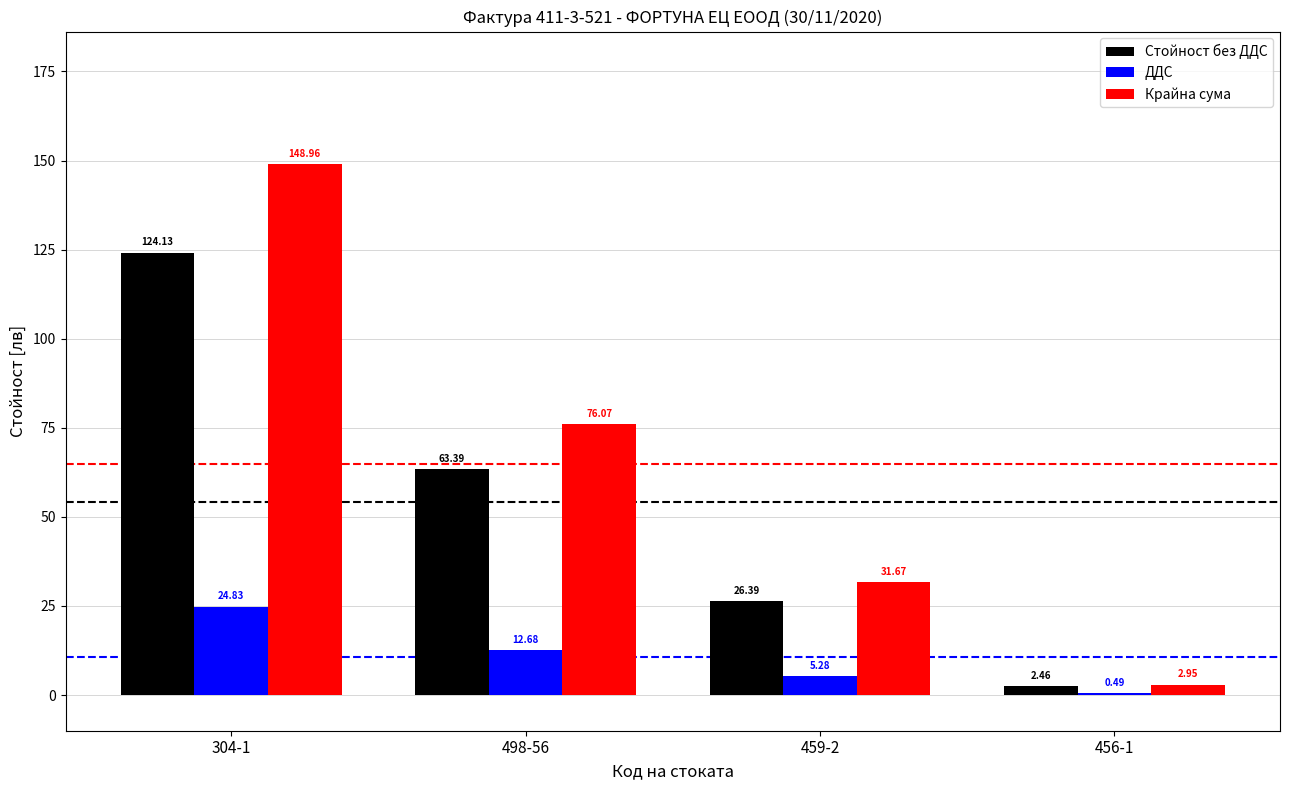

Which series has the largest total across all categories?

Крайна сума